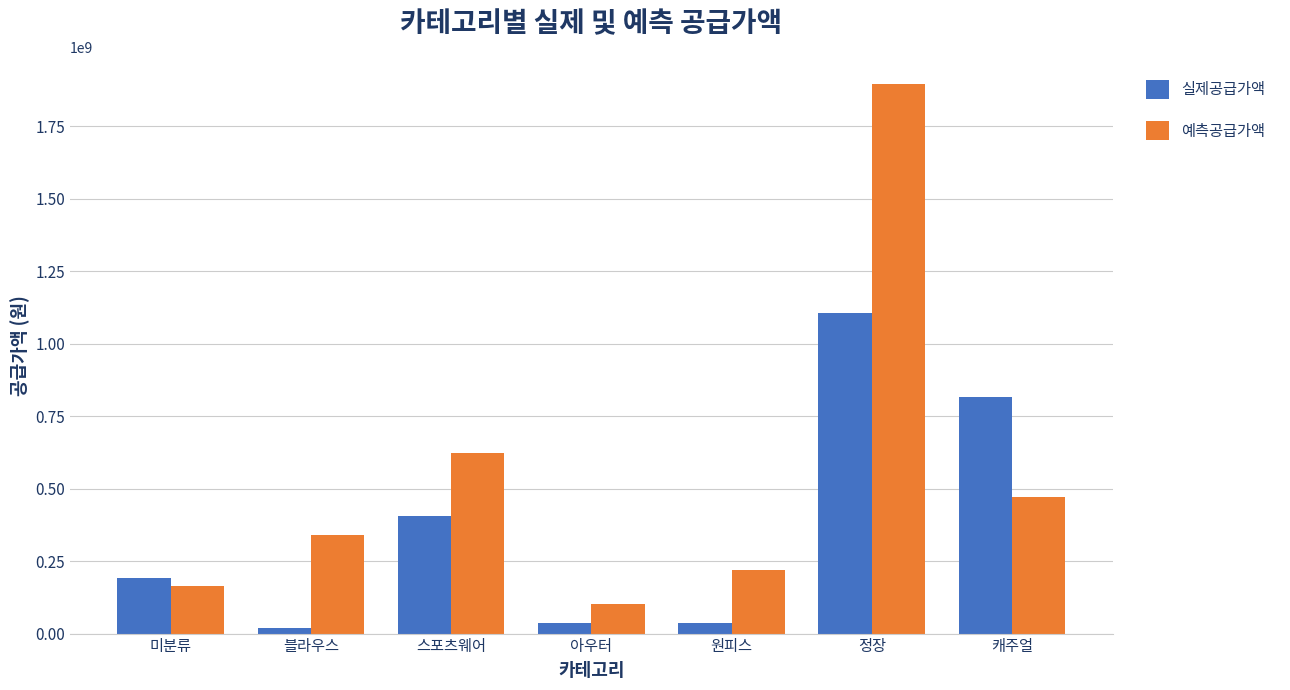

Which category has the highest value across all series?

정장